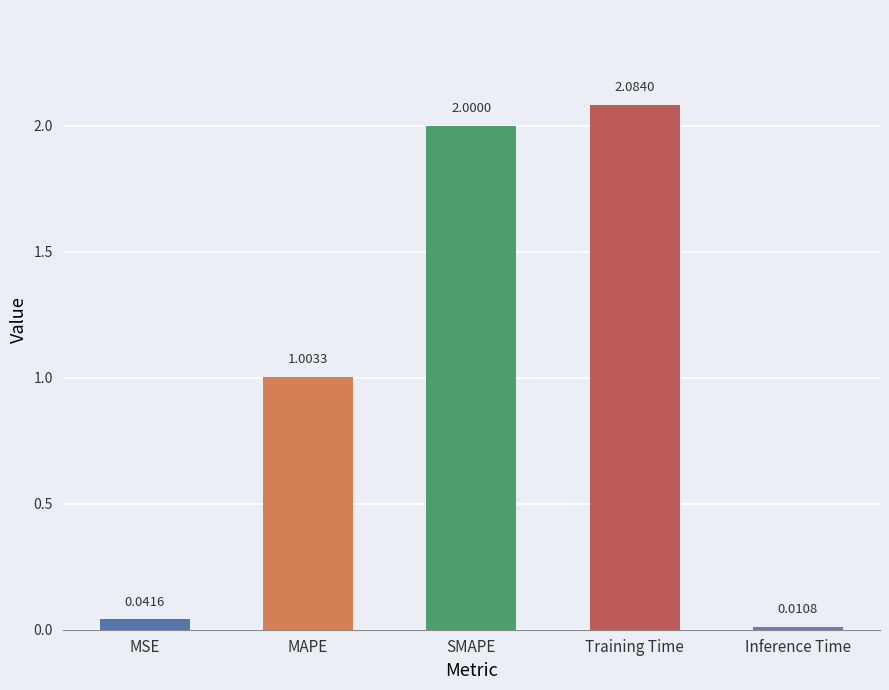

Where is the data nearest to the value 1?

MAPE